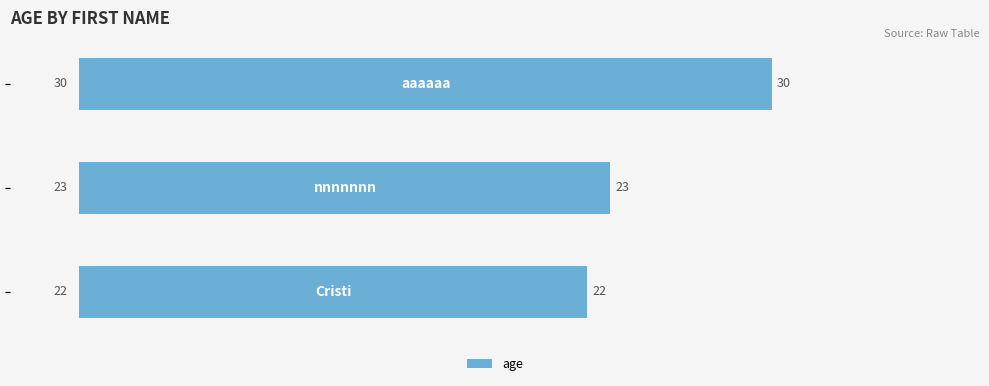

Reading bottom to top, transcribe all the data shown in this chart.

22	23	30